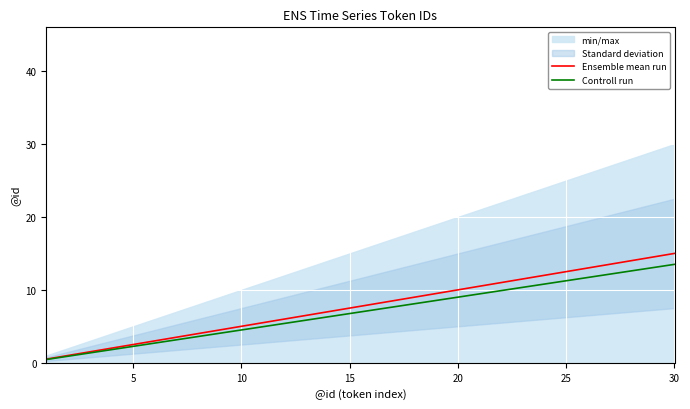

Does the chart display data point markers on the line(s)?

No